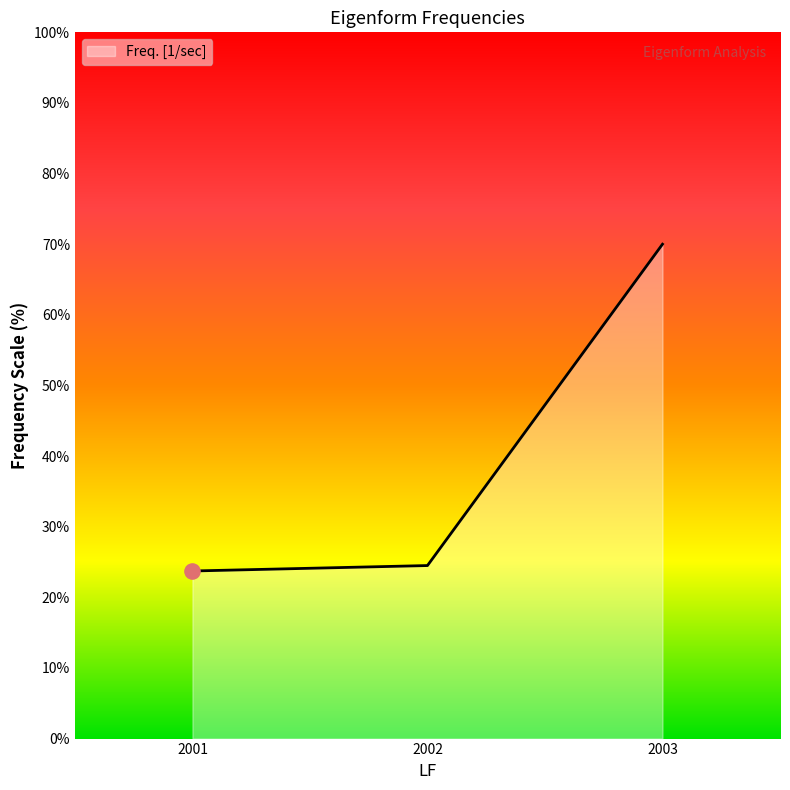

What is the change in value from 2001 to 2002?

+0.8